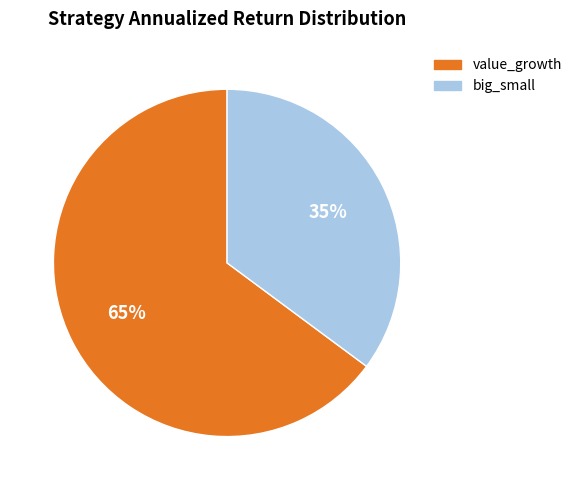

Is it true that big_small is 46% of the pie?

False